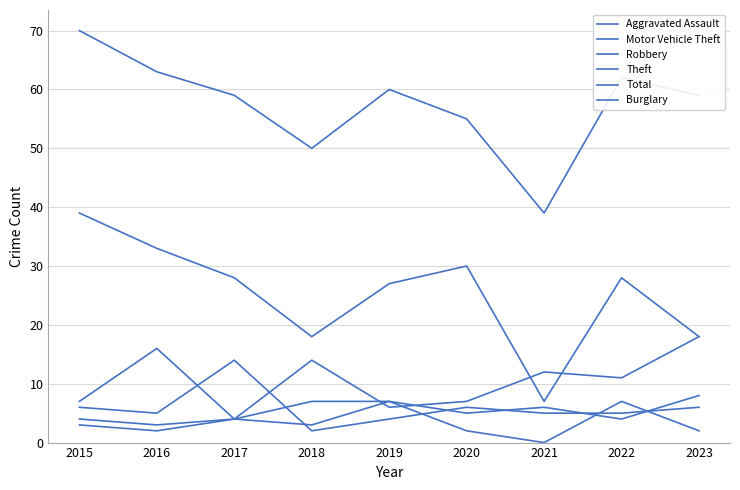

True or false: Total and Burglary intersect in this chart.

False